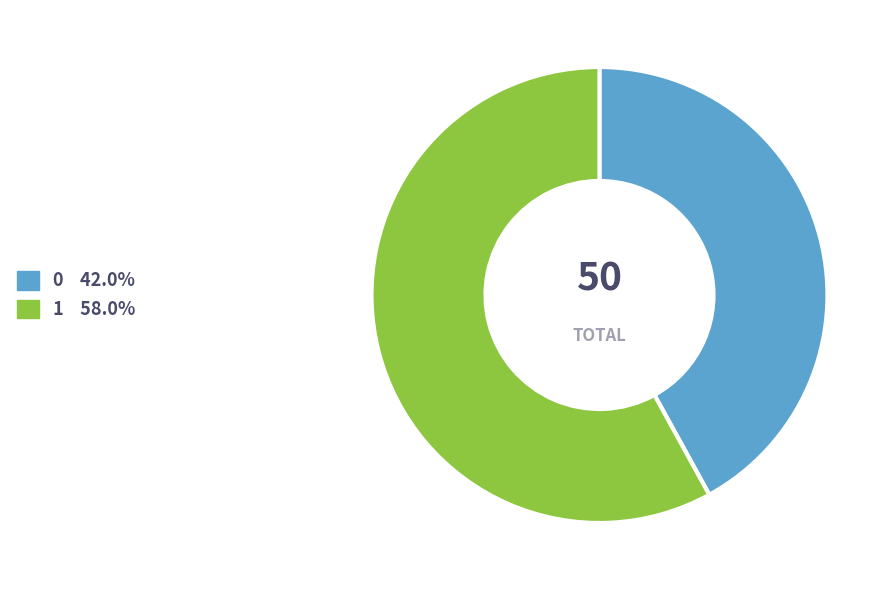

What is the ratio of the value at 0 to the value at 1?

0.7